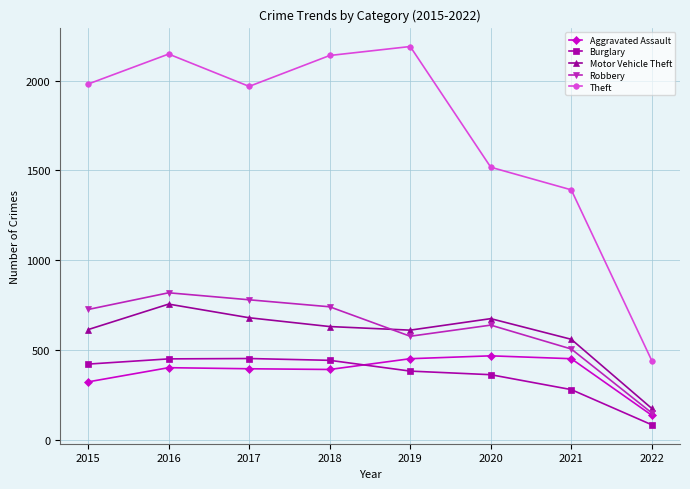

After their last crossing, which series has the higher values: Motor Vehicle Theft or Robbery?

Motor Vehicle Theft